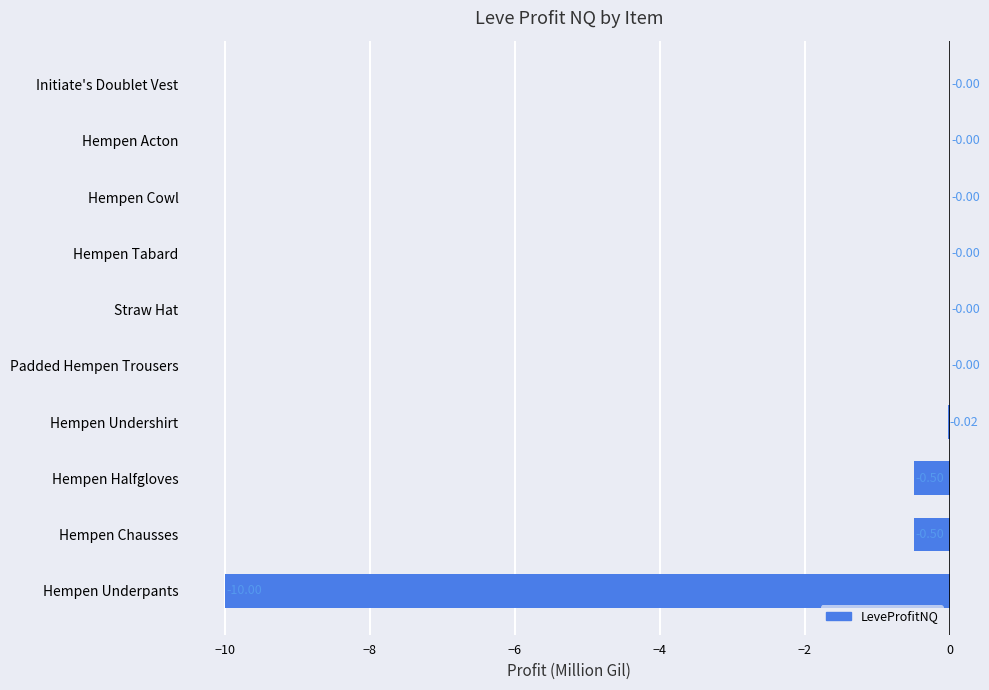

Between Hempen Chausses and Hempen Underpants, which is larger?

Hempen Chausses